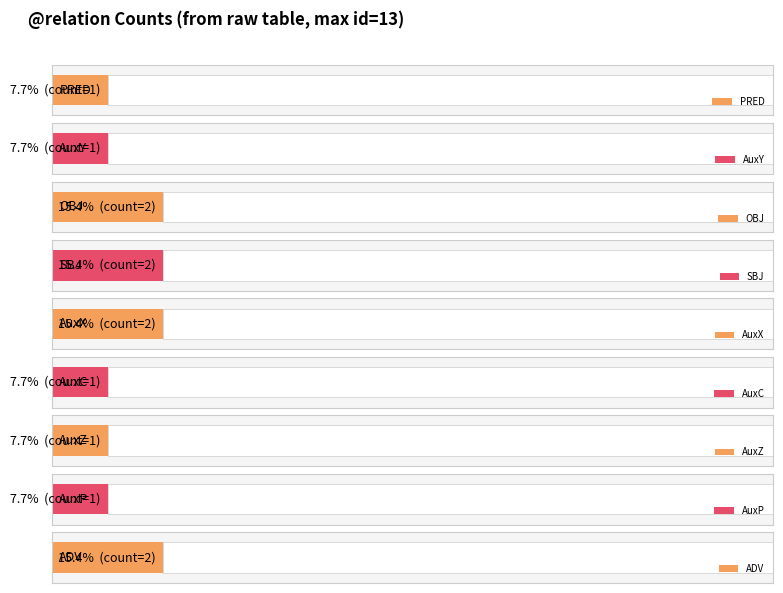

Reading right to left, list all the values displayed in this chart.

ADV=2	AuxP=1	AuxZ=1	AuxC=1	AuxX=2	SBJ=2	OBJ=2	AuxY=1	PRED=1